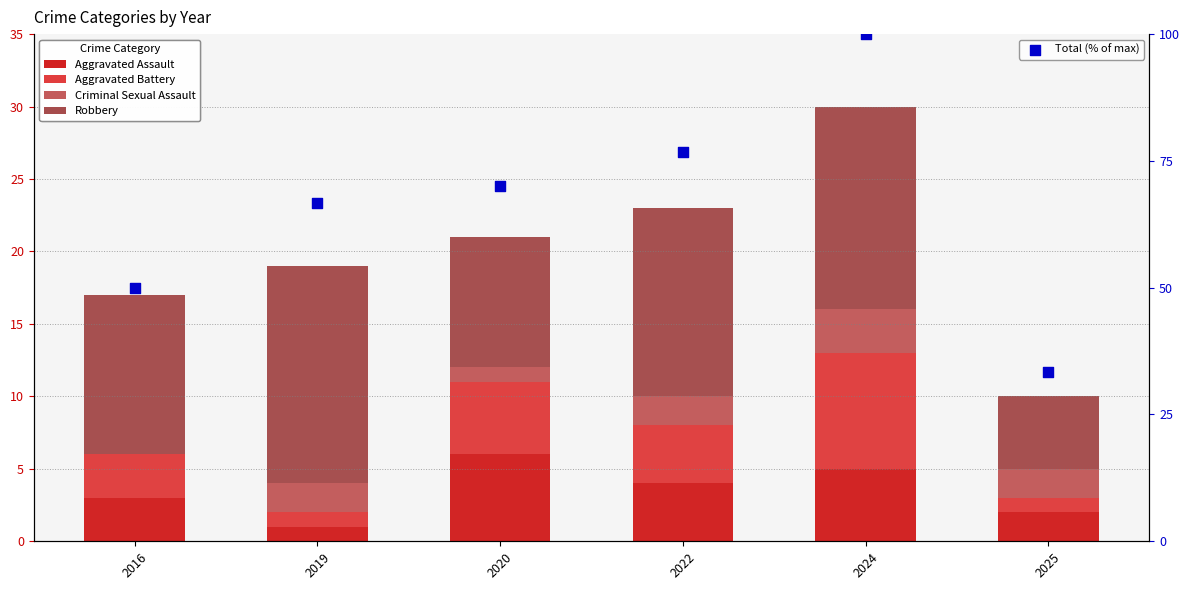

What are all the series names shown in the legend?

Aggravated Assault, Aggravated Battery, Criminal Sexual Assault, Robbery, Total (% of max)